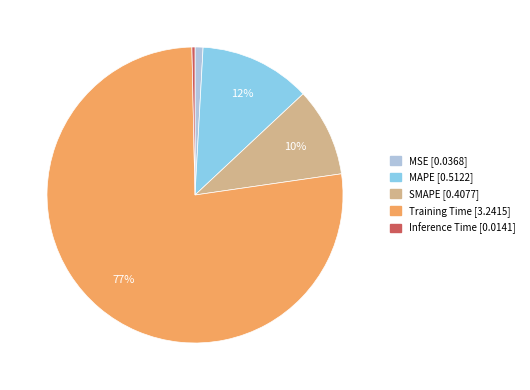

To the nearest percent, what is the difference between the largest and smallest slice percentages?

77%